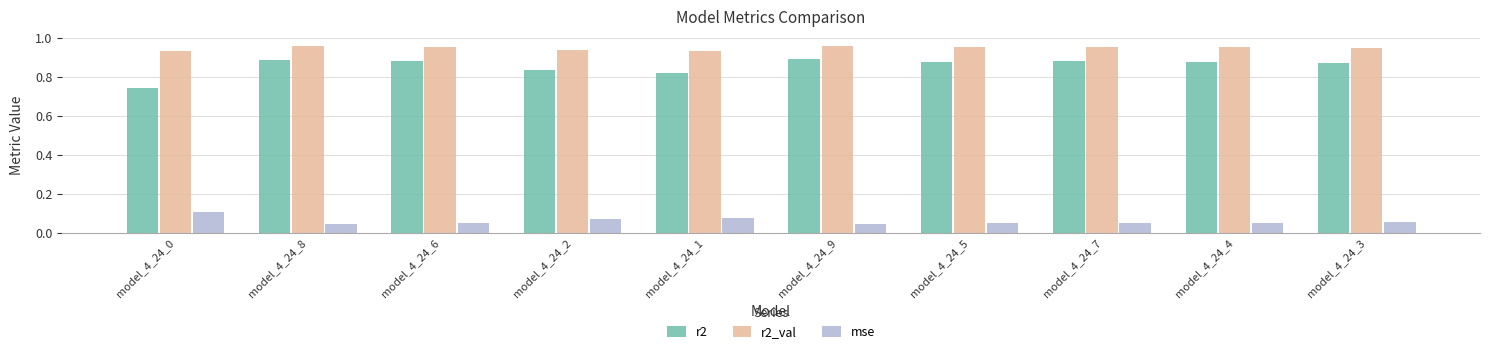

At model_4_24_9, list the series in order from smallest to largest.

mse, r2, r2_val